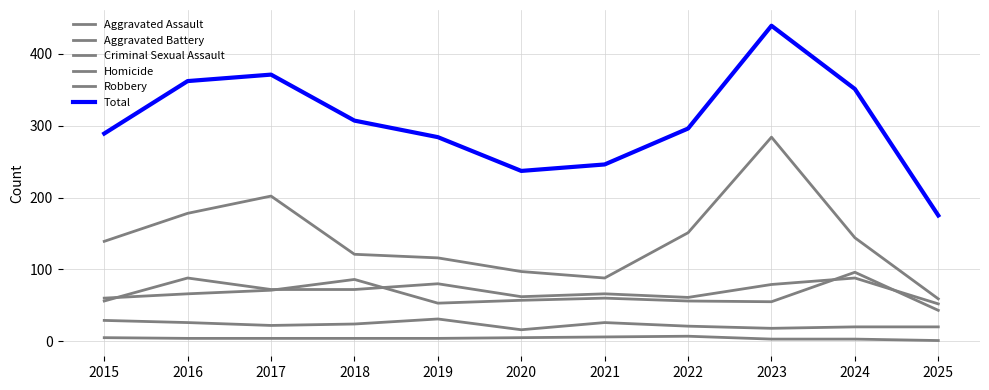

What is the difference between the Aggravated Assault values at 2025 and 2023?

27